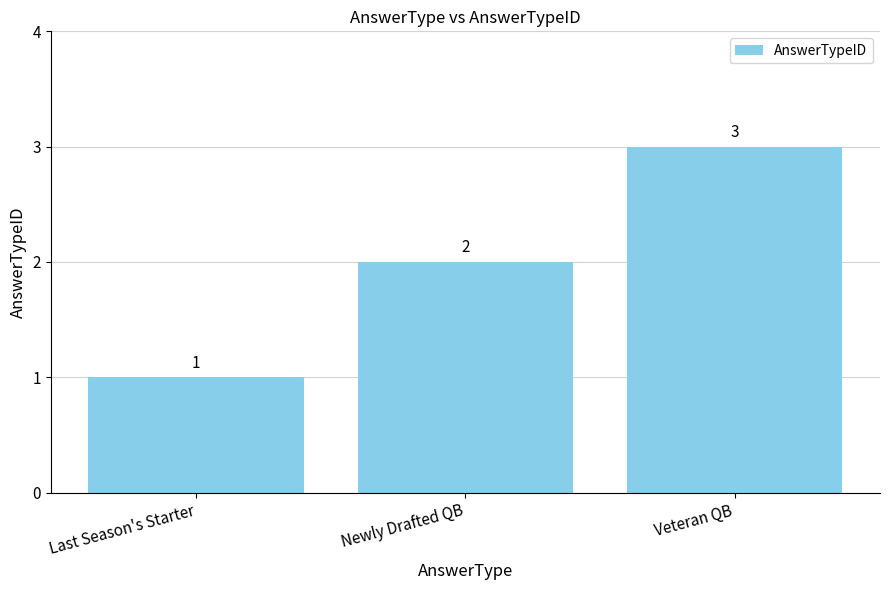

Are the bars horizontal?

No